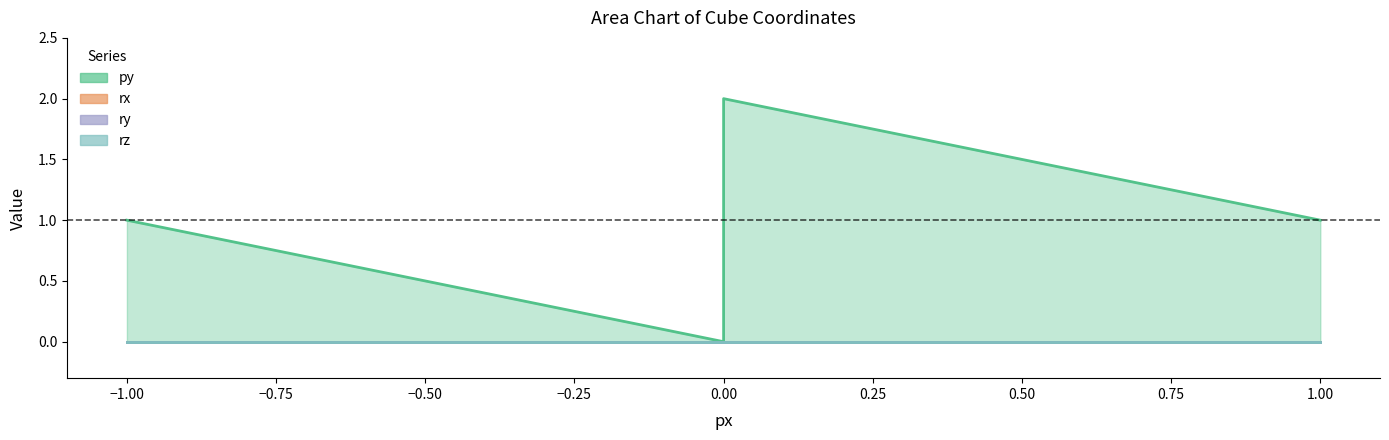

True or false: ry has more than 2 points higher than both neighbors.

False